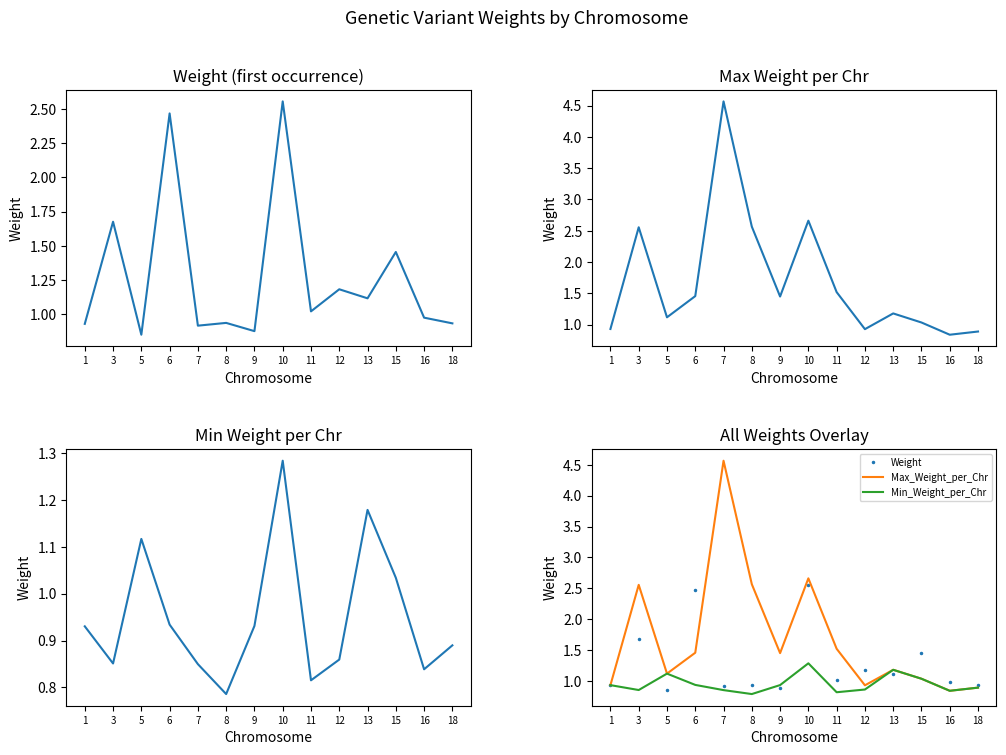

How many data points in Max_Weight_per_Chr are above 1?

10